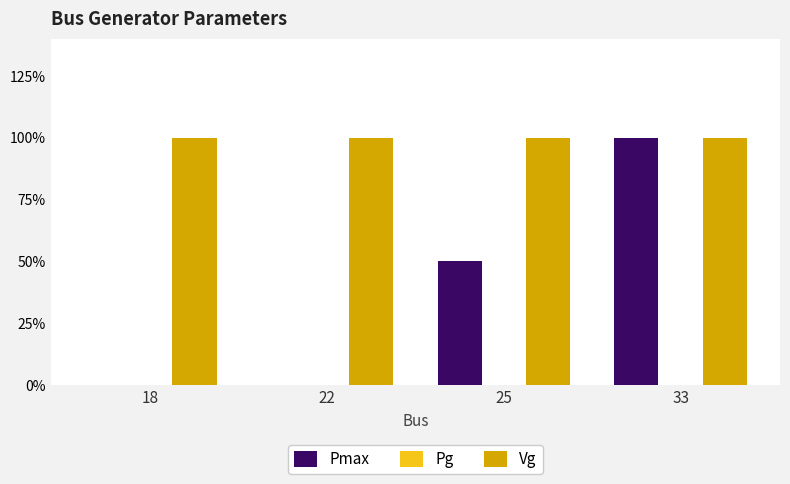

Rank the series by their maximum value, from lowest to highest.

Pg, Pmax, Vg